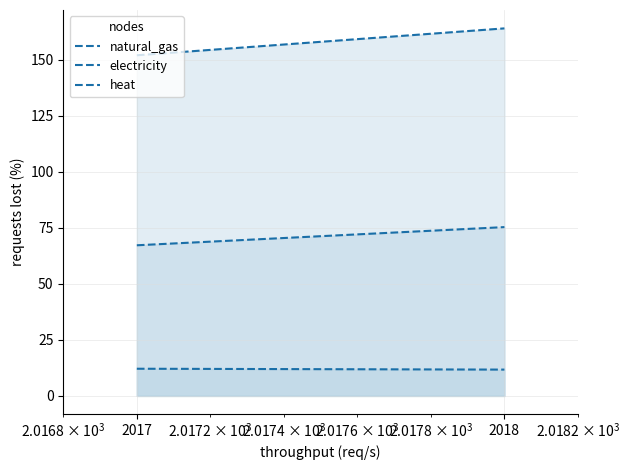

Which has a higher value, 2018 or 2017?

2018